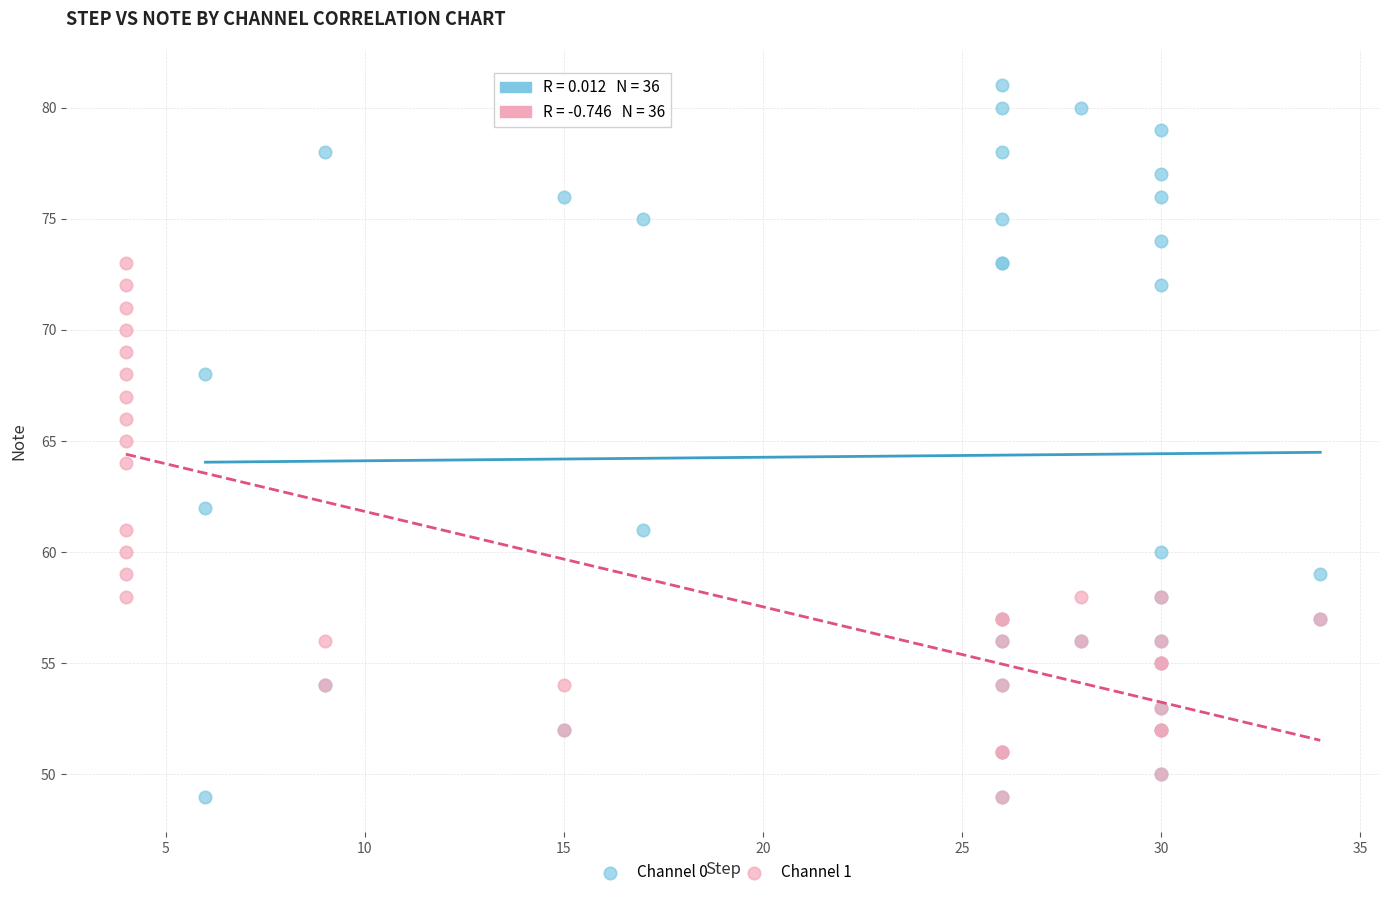

Which series has the widest spread of Y values?

Channel 0